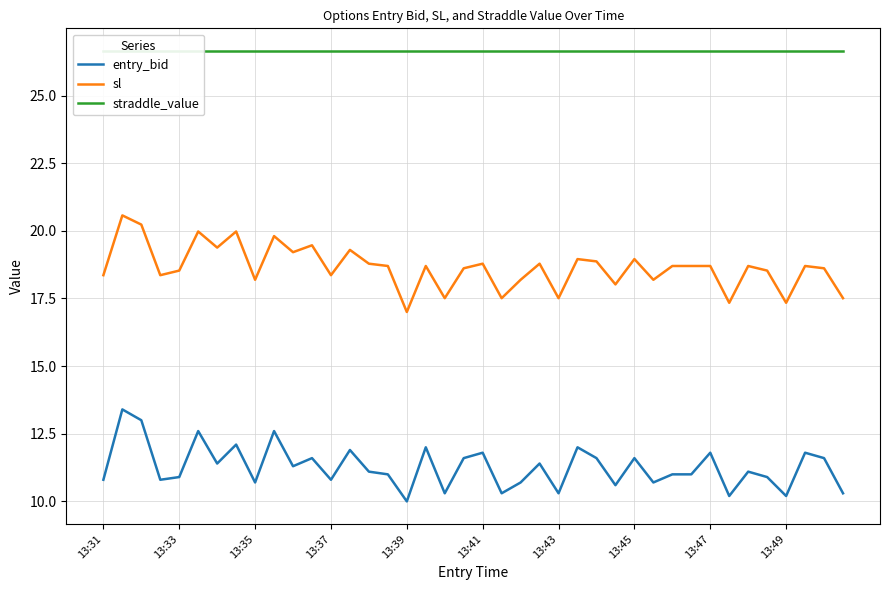

The value of sl at 38 is 18.6. True or false?

True